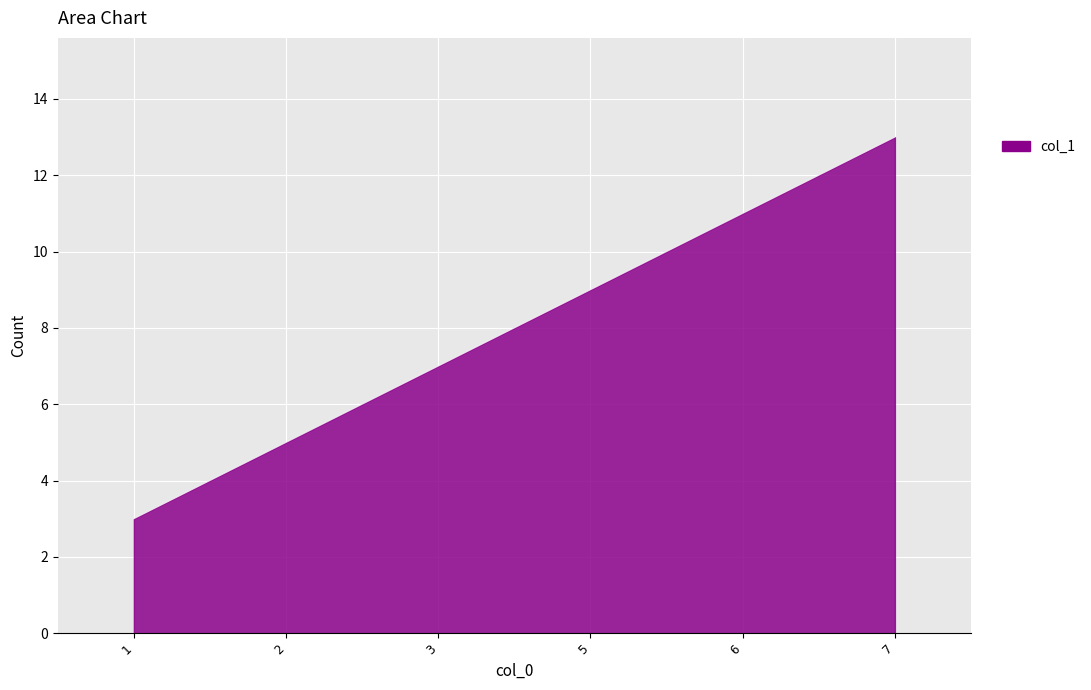

Reading left to right, list all the values displayed in this chart.

1=3	2=5	3=7	5=9	6=11	7=13